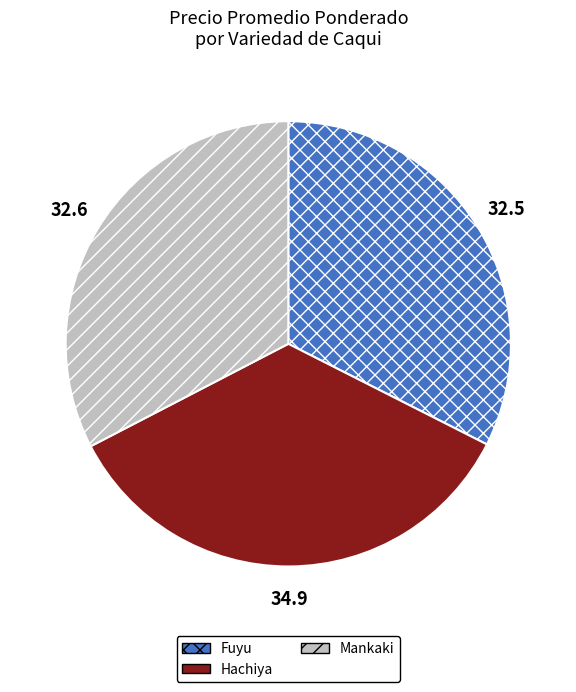

The Mankaki slice represents 33% of the pie. True or false?

True